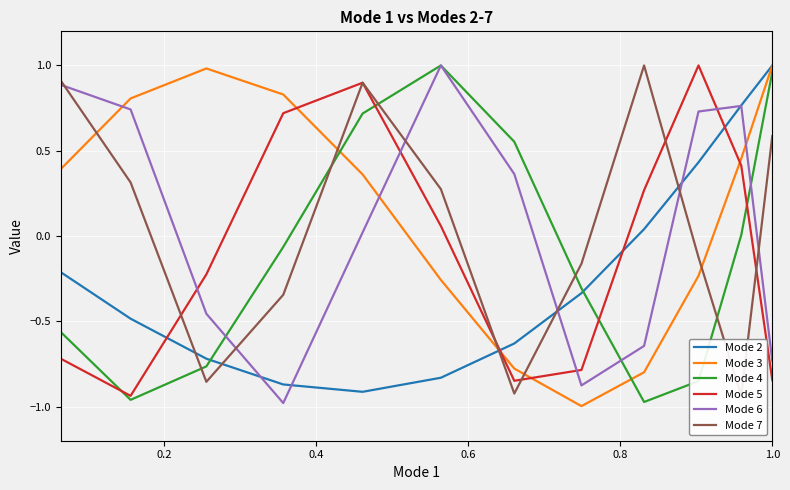

How many times do Mode 6 and Mode 3 cross each other?

3